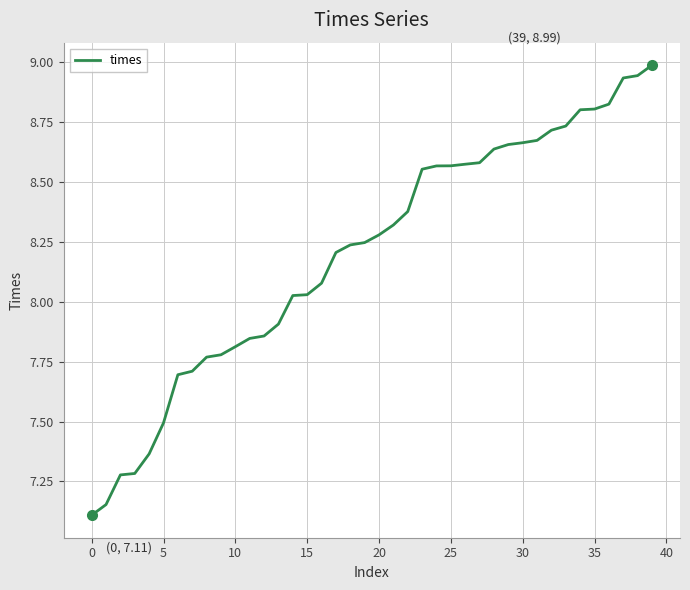

What is the difference between the maximum and minimum values?

1.9